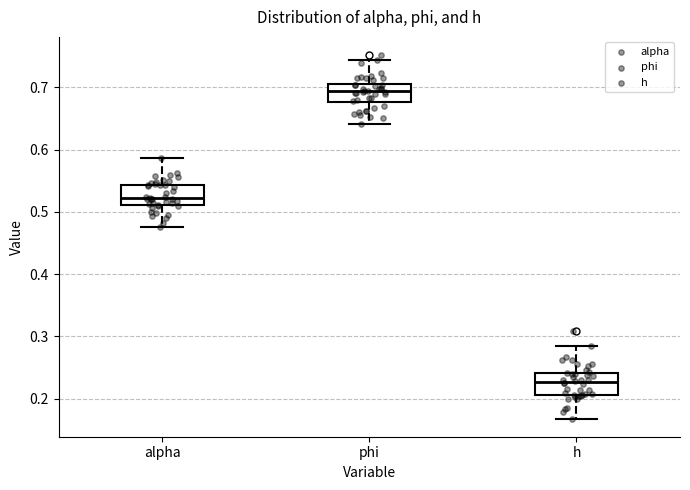

Which box's median line is the lowest?

h